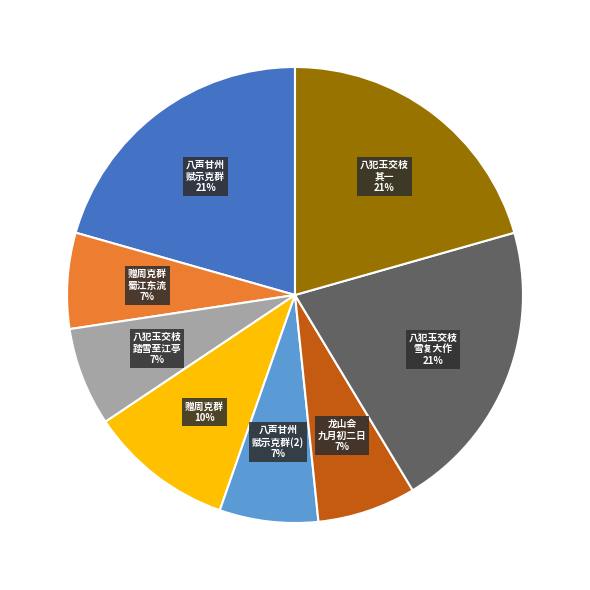

To the nearest percent, what is the difference between the largest and smallest slice percentages?

14%